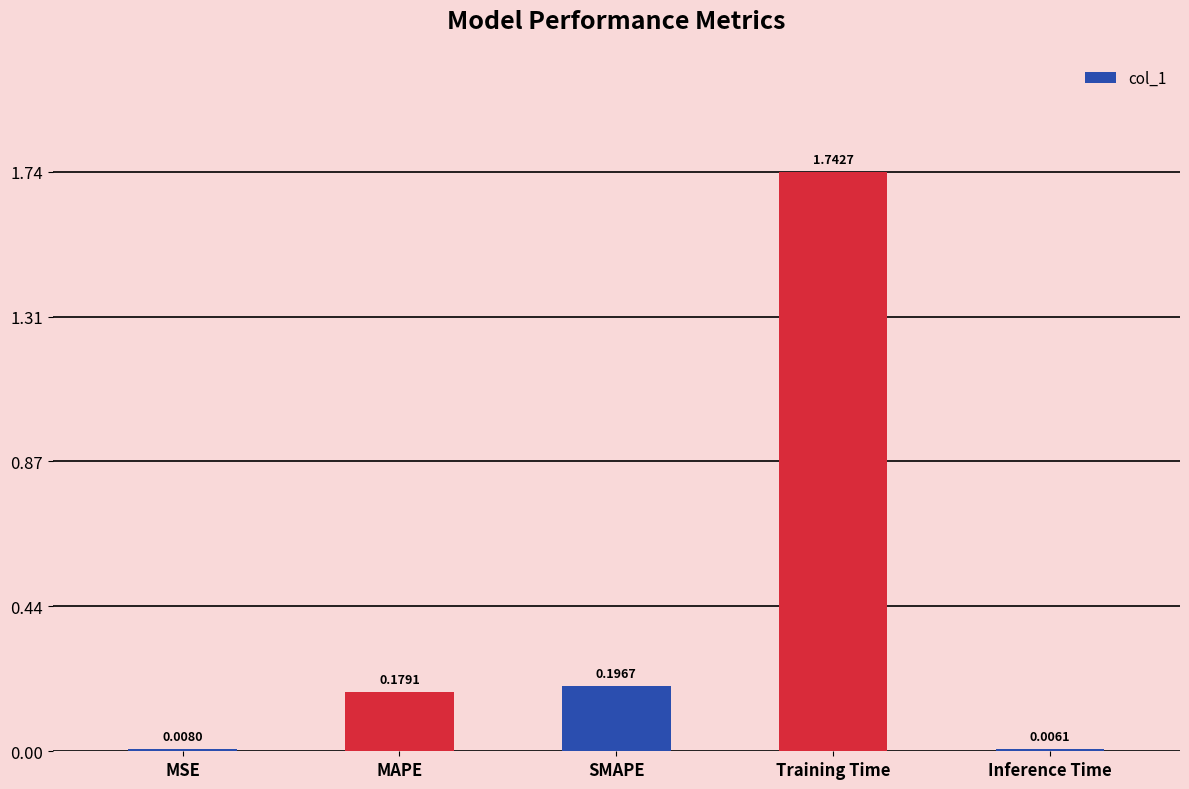

What is the sum of all values?

2.1